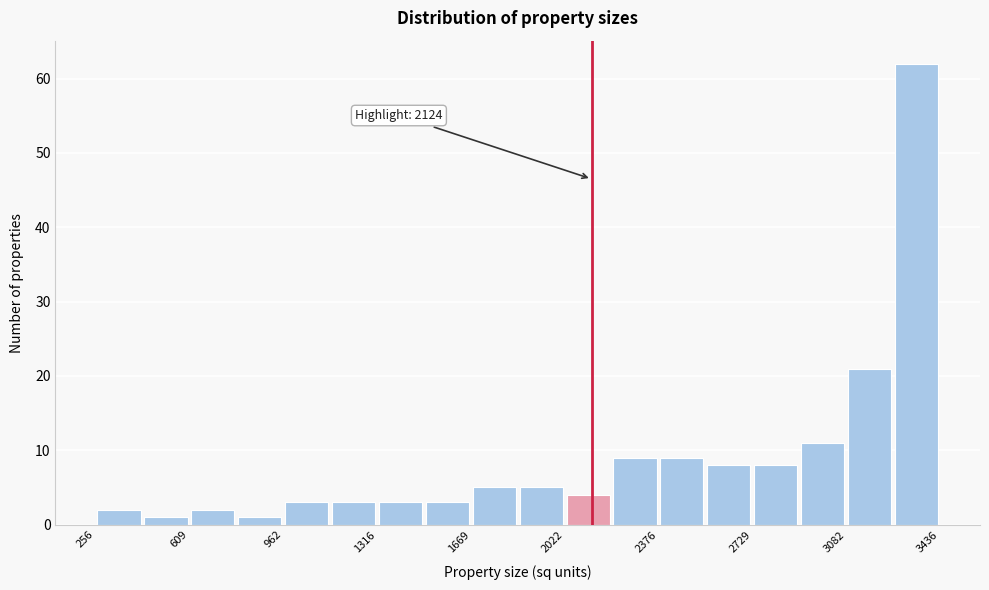

Read against the x-axis, roughly where is the centre of the tallest bar?

3350